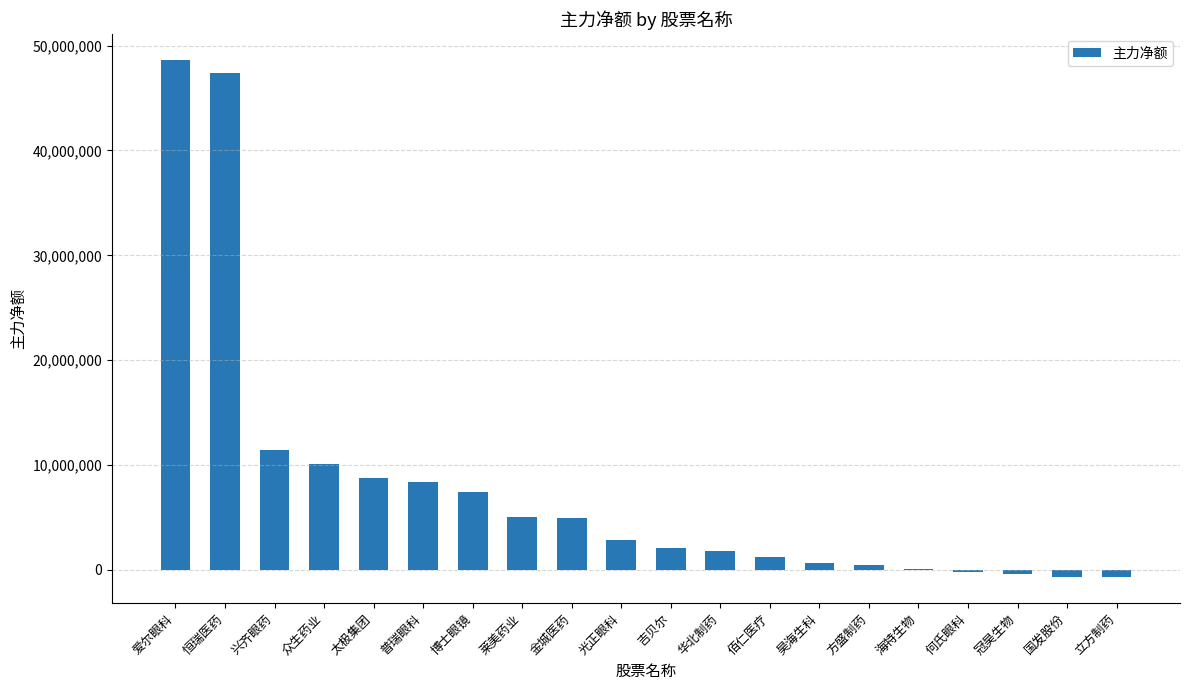

Approximately how many times larger is the value at 恒瑞医药 compared to 普瑞眼科?

5.6